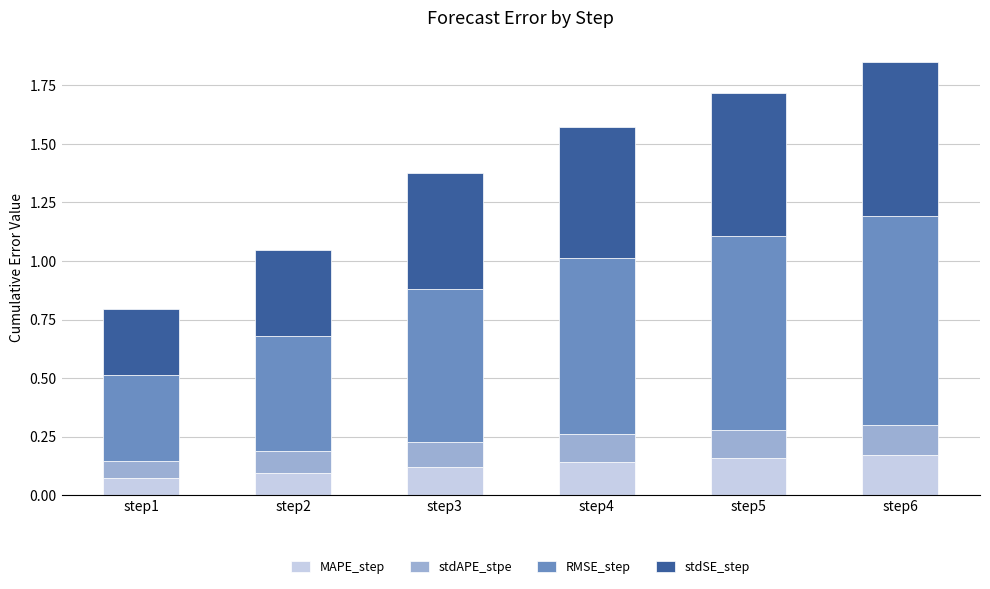

The value of MAPE_step at step5 is 0.0. True or false?

False